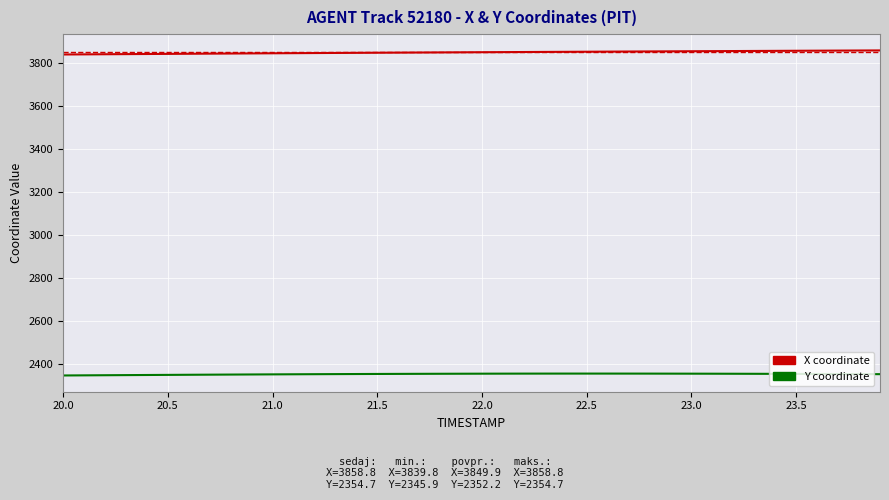

List the series in order of their peak value, lowest first.

Y coordinate, X coordinate